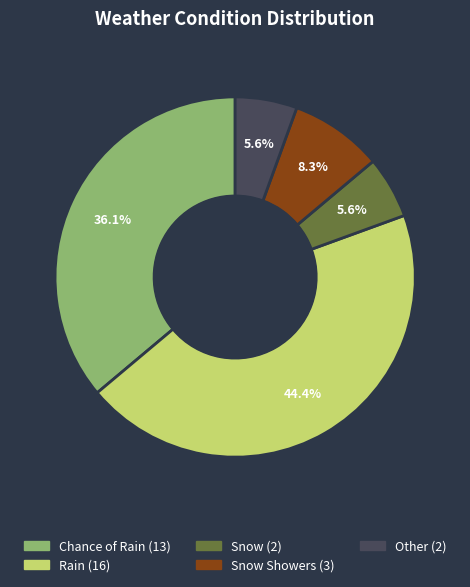

Is there any slice that represents more than half of the pie?

No